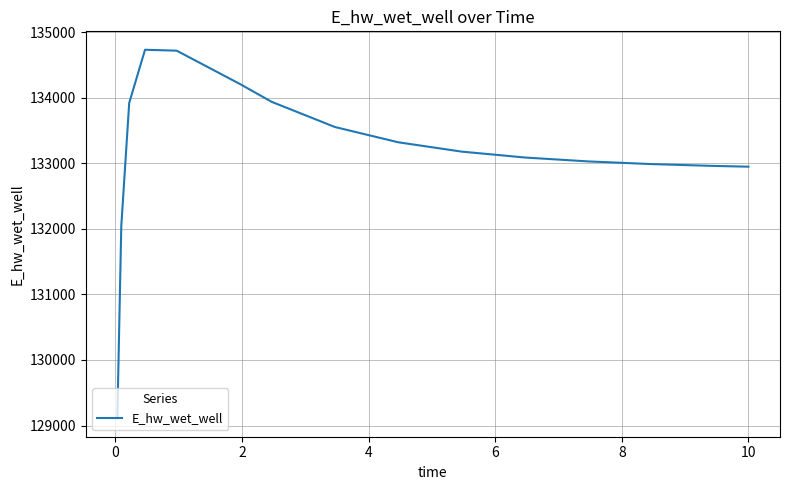

What is the greatest value displayed?

134735.0